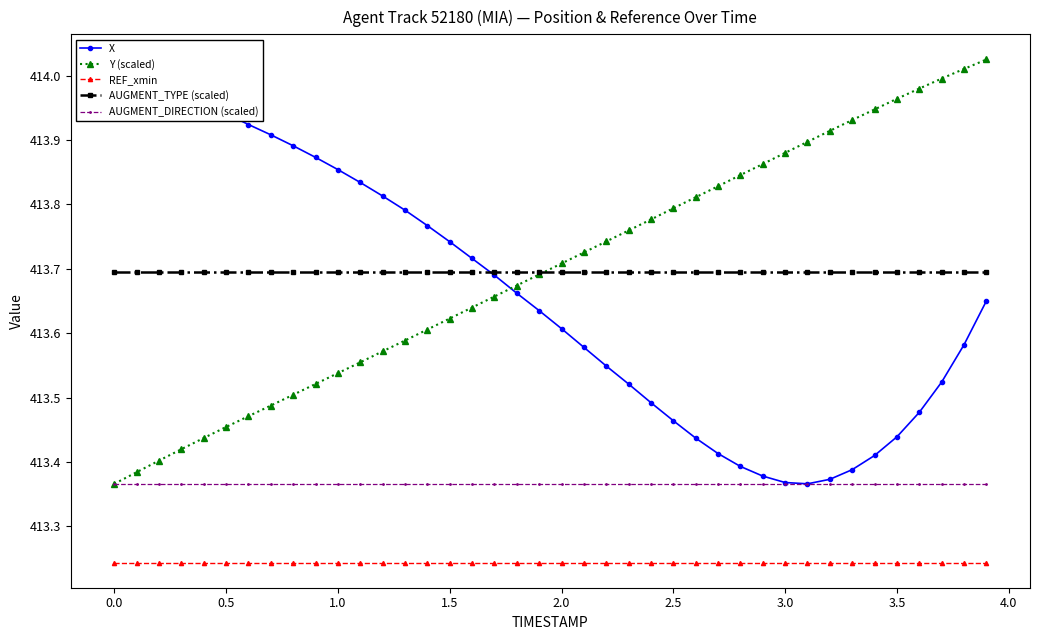

True or false: AUGMENT_TYPE (scaled) and REF_xmin cross at least once.

False